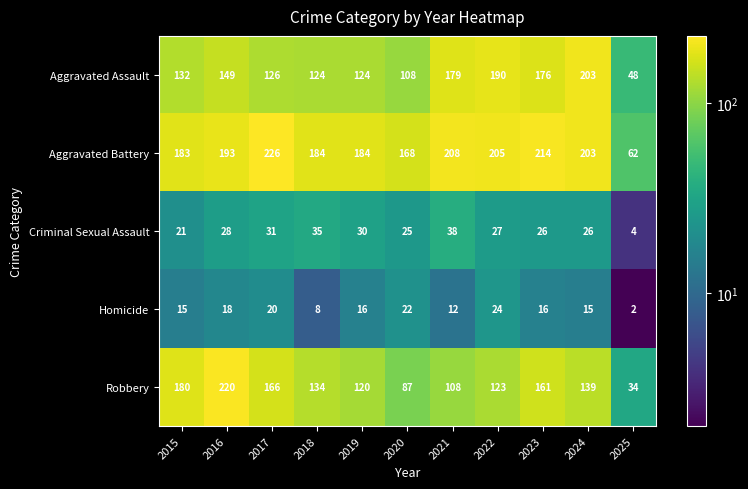

Which series has the largest range (max minus min)?

Robbery